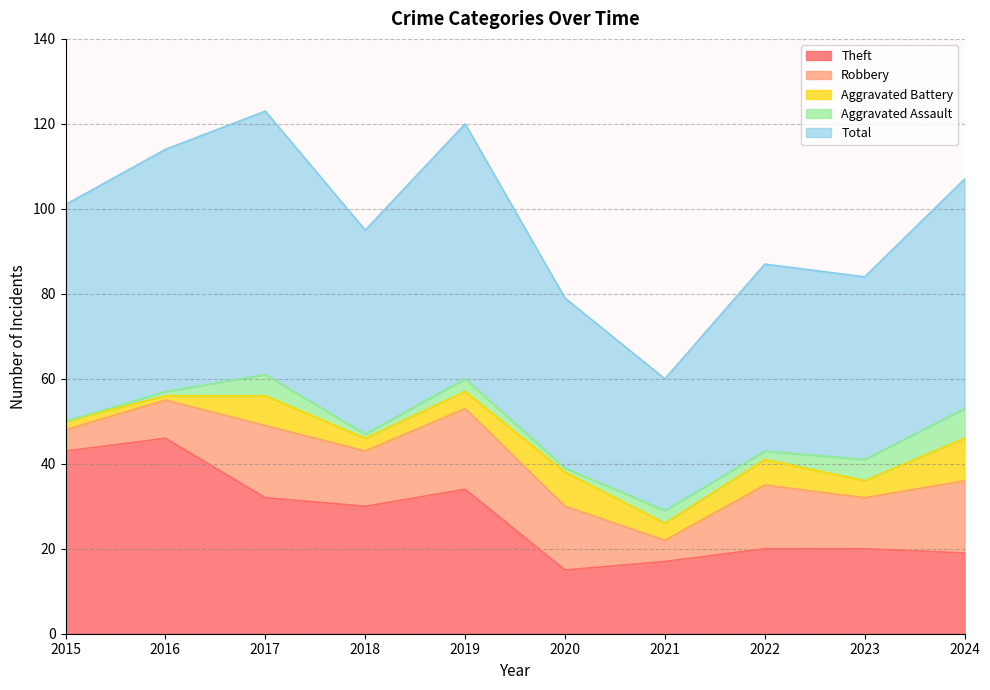

Rank the series at 2023 from highest to lowest value.

Total, Theft, Robbery, Aggravated Assault, Aggravated Battery